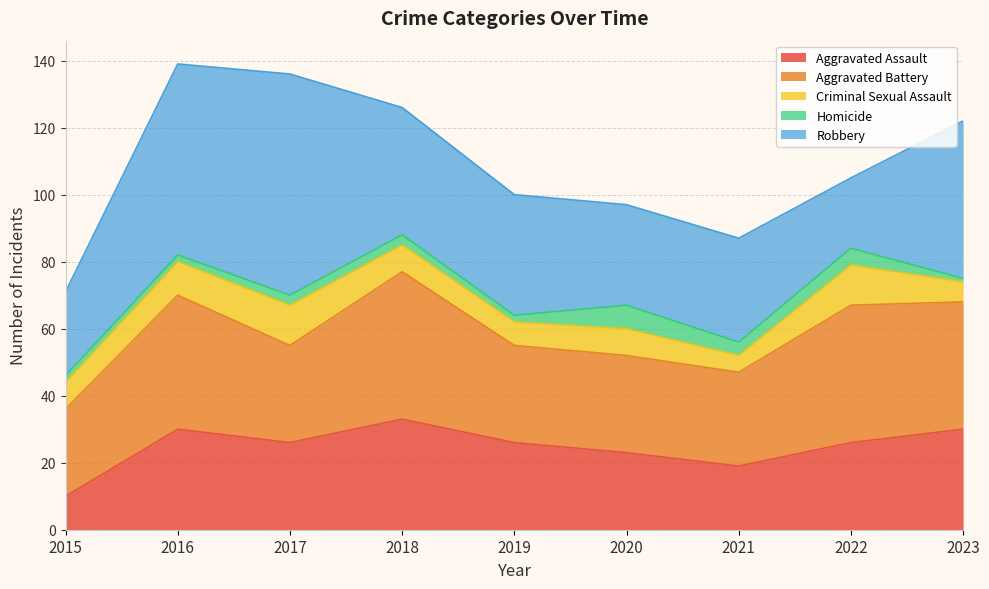

True or false: Criminal Sexual Assault and Robbery intersect in this chart.

False